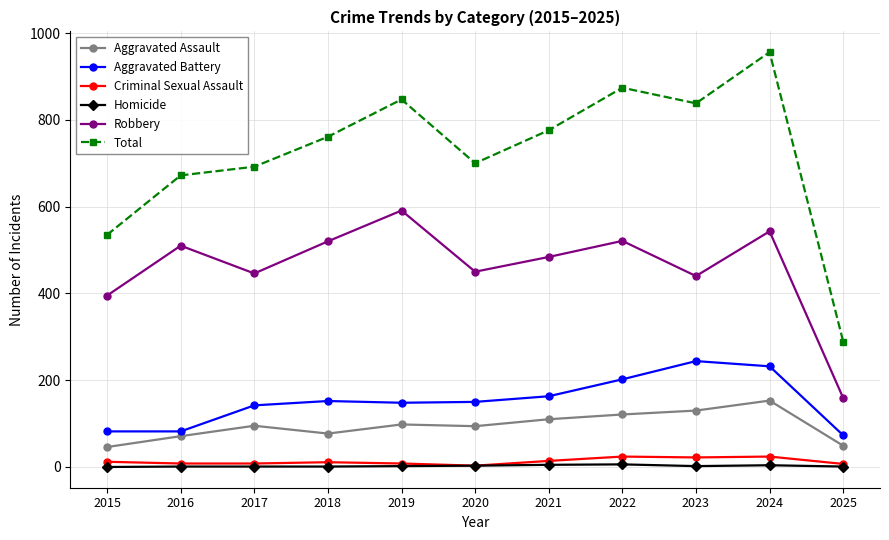

True or false: Total and Aggravated Battery cross at least once.

False